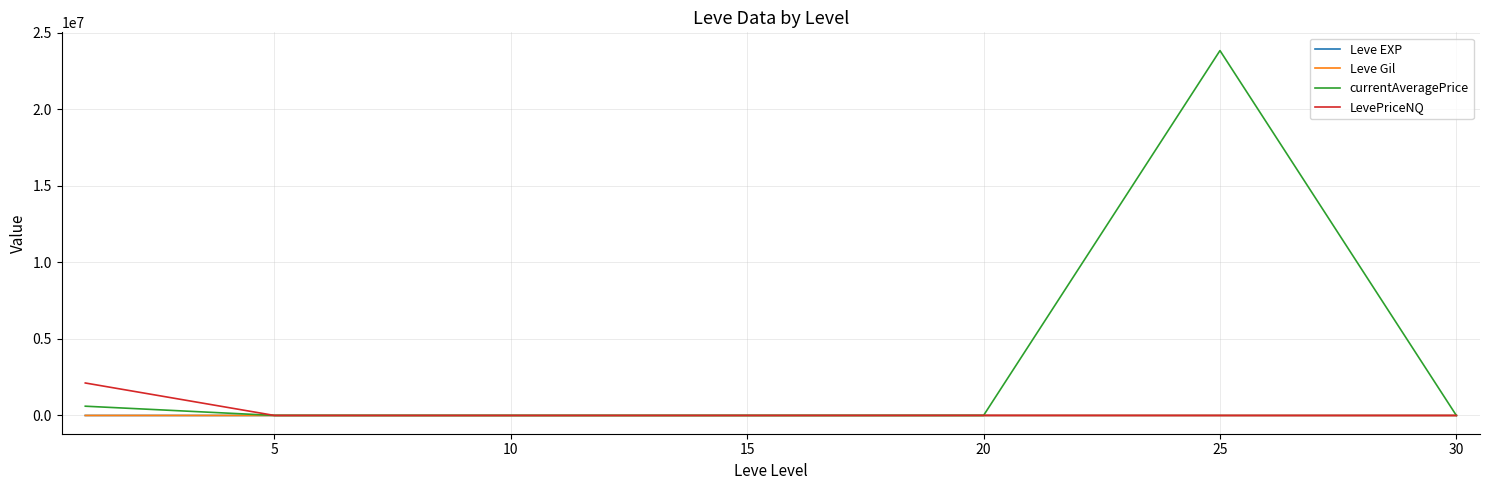

Which series has the widest spread of values?

currentAveragePrice